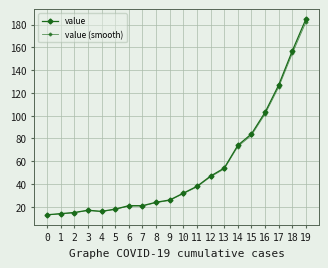

Rank the series by their maximum value, from lowest to highest.

value (smooth), value